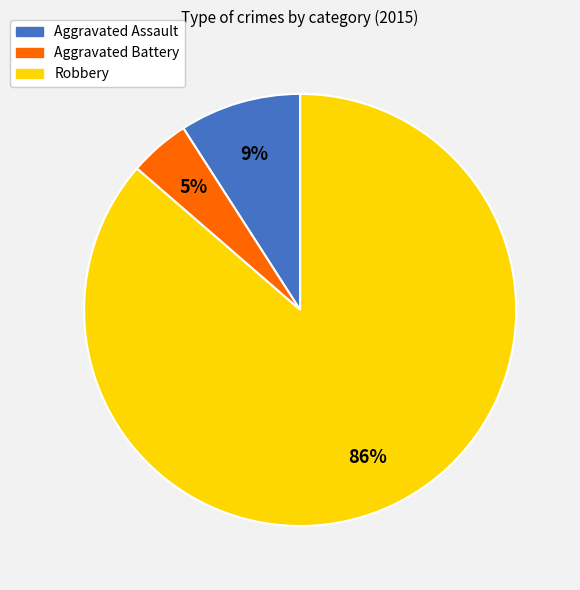

Which category has the biggest portion of the pie?

Robbery